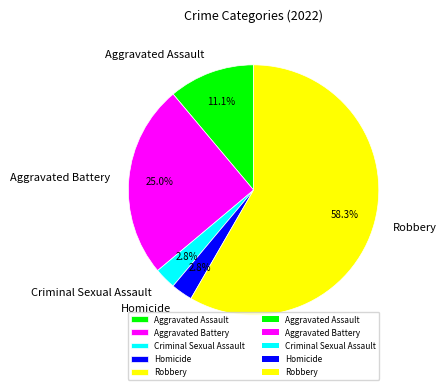

Which has a higher value, Homicide or Aggravated Battery?

Aggravated Battery